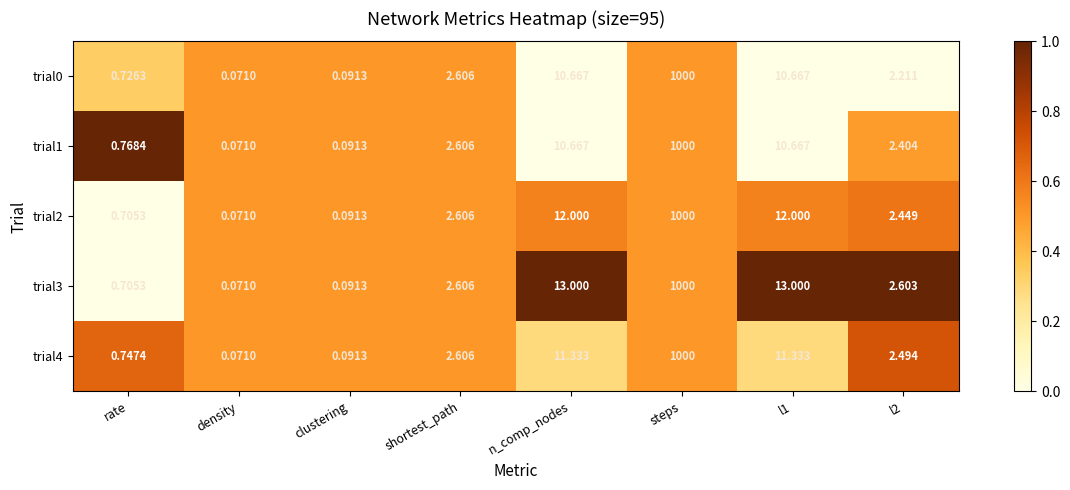

At which category is the sum across all series the highest?

steps